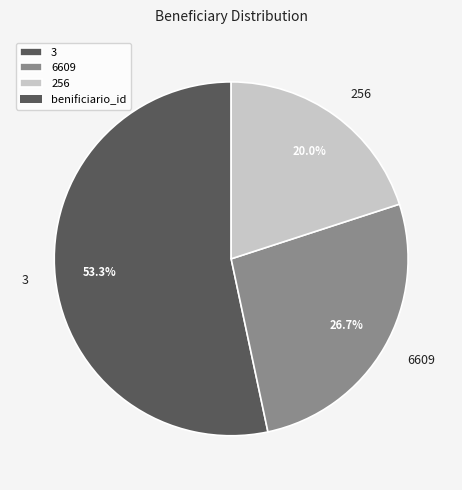

Approximately how many times larger is the value at 3 compared to 6609?

2.0